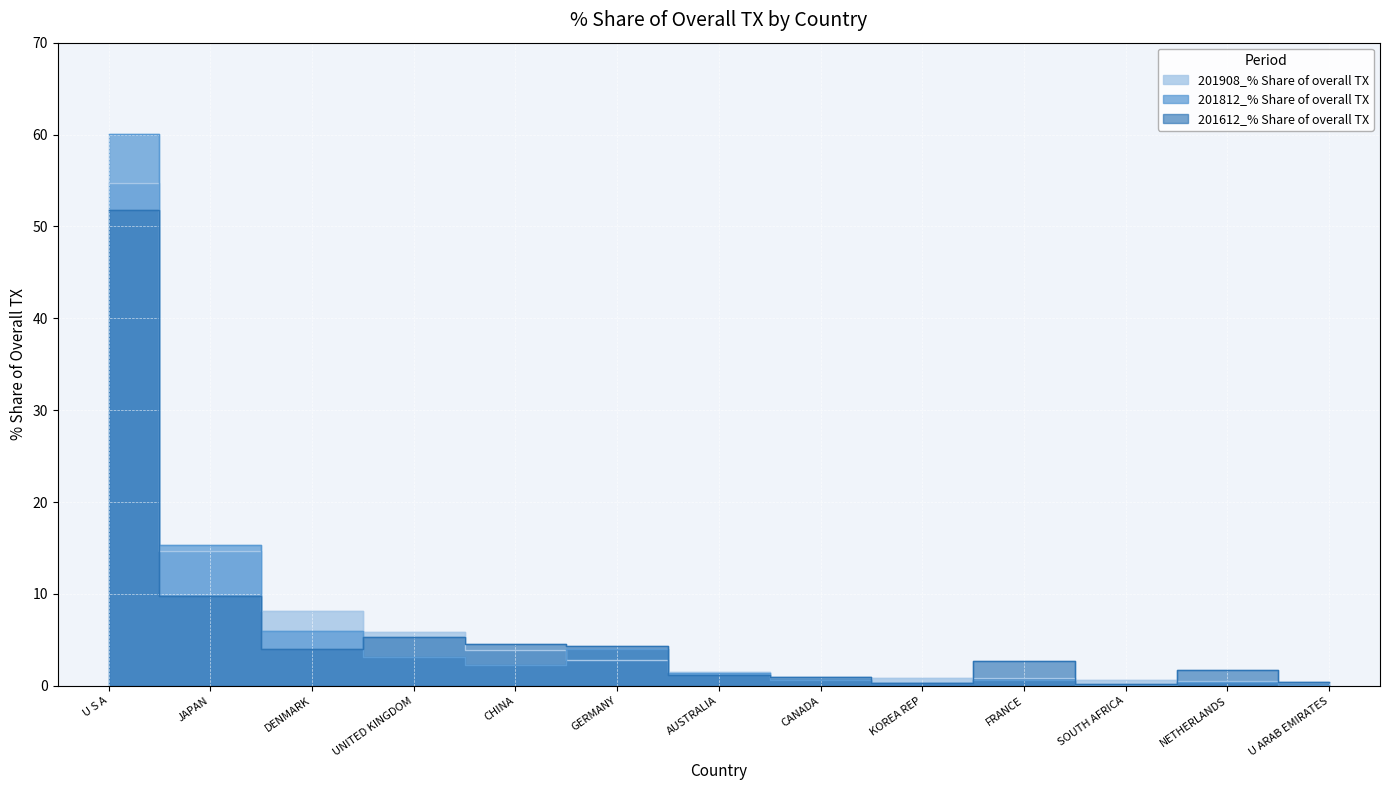

What is the difference between the highest and lowest values at DENMARK?

4.2